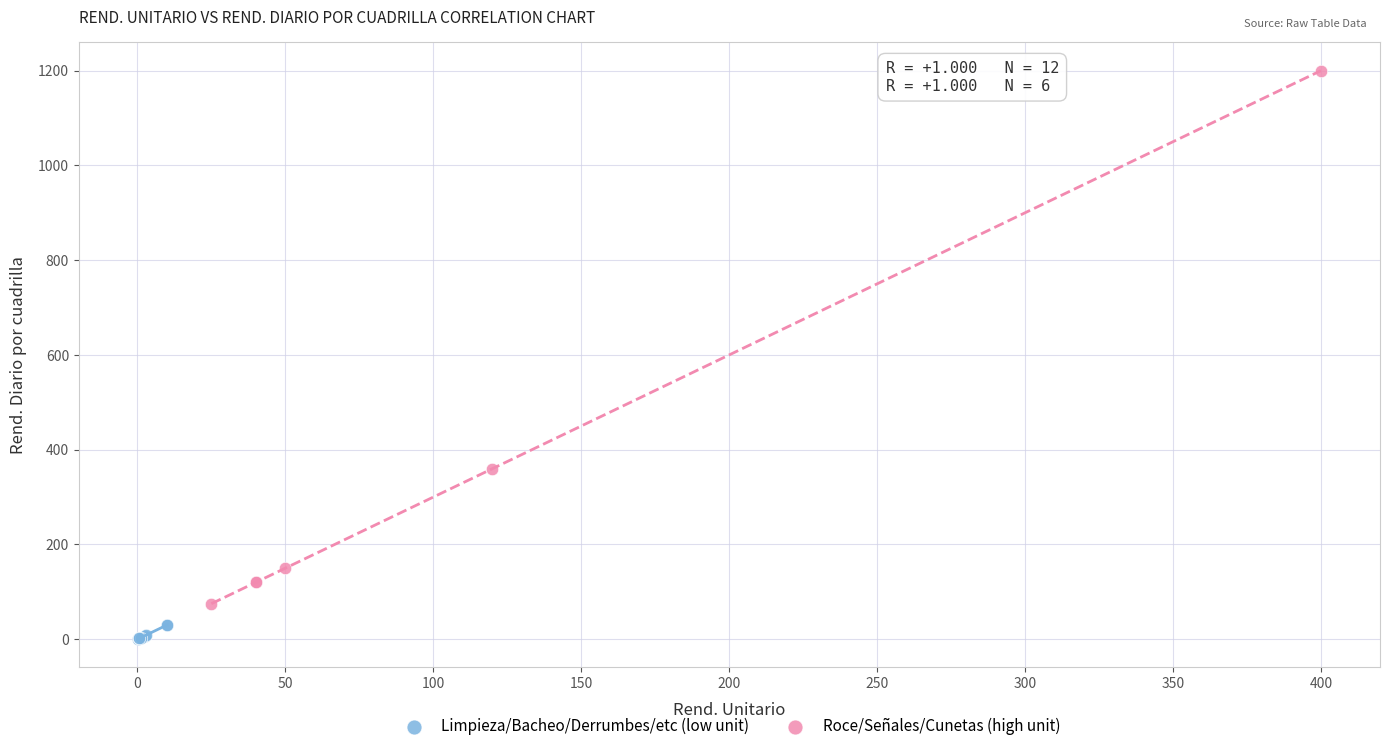

Which series has the largest Y range (max minus min)?

Roce/Señales/Cunetas (high unit)